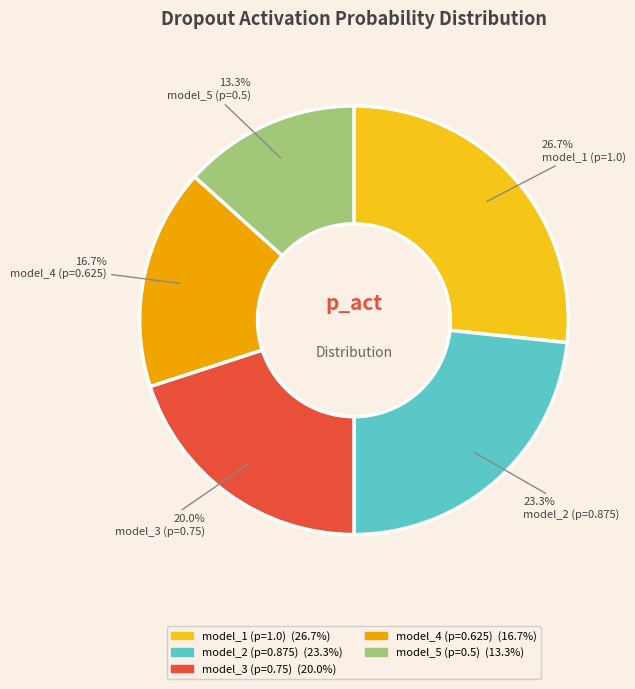

To the nearest percent, what is the difference between the model_2 (p=0.875) and model_4 (p=0.625) slice percentages?

7%